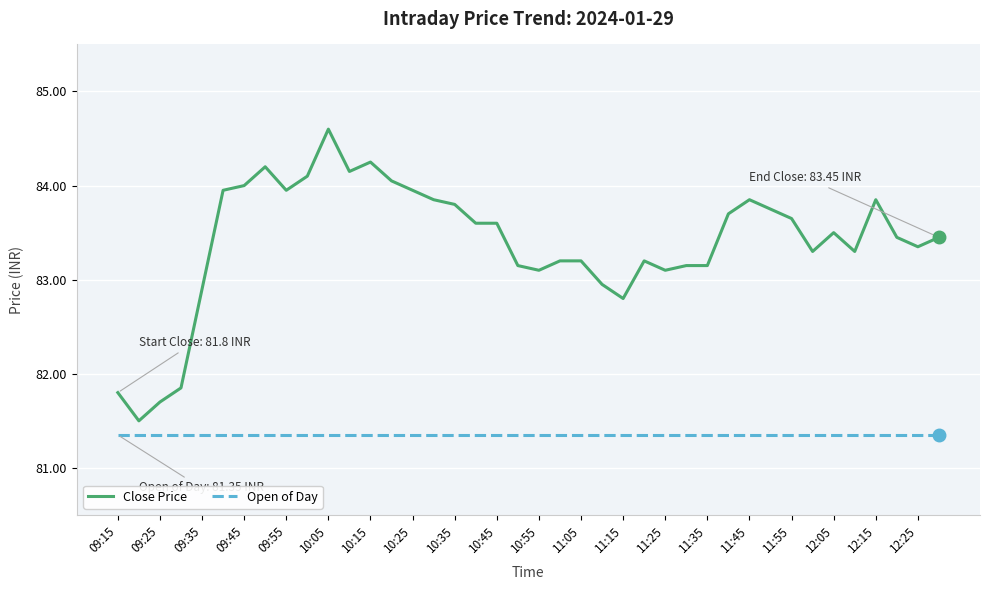

At how many categories does at least one series exceed 82?

36